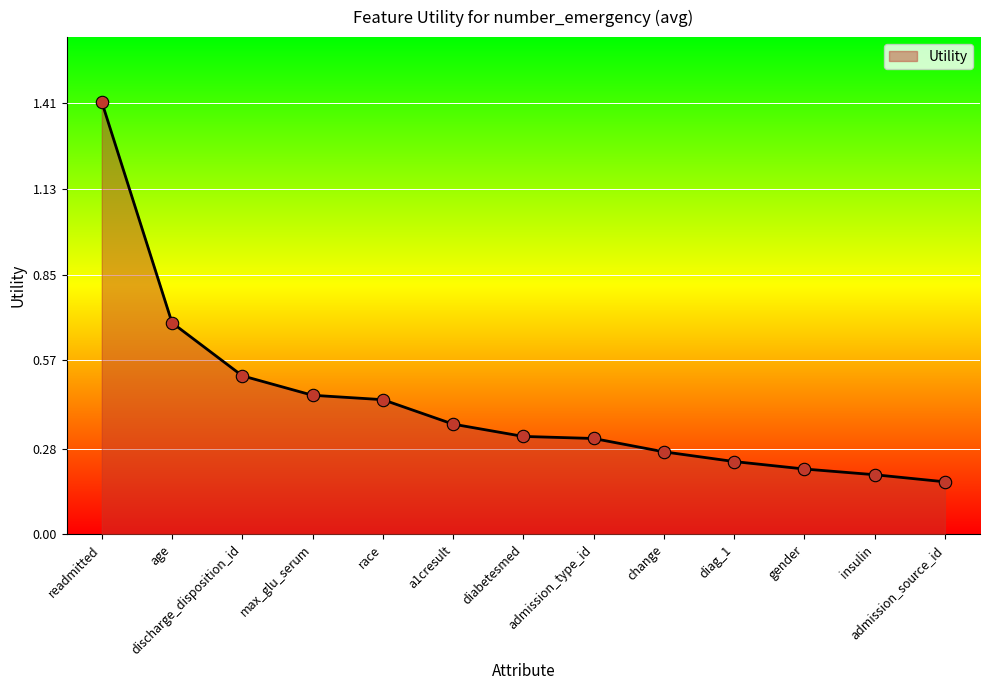

What is the change in value from race to diabetesmed?

-0.1